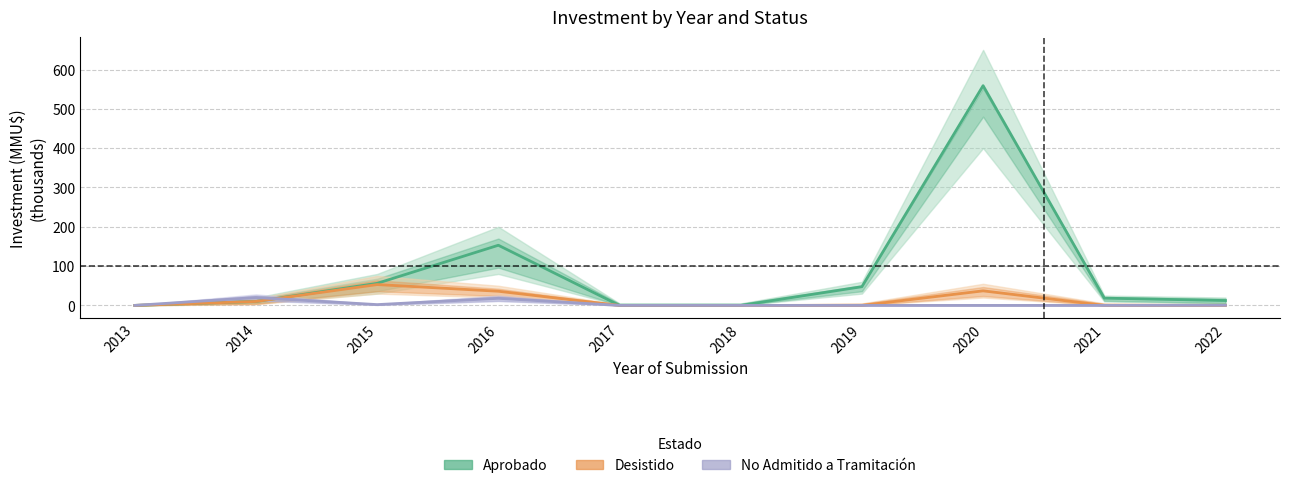

True or false: Desistido and Aprobado intersect in this chart.

False